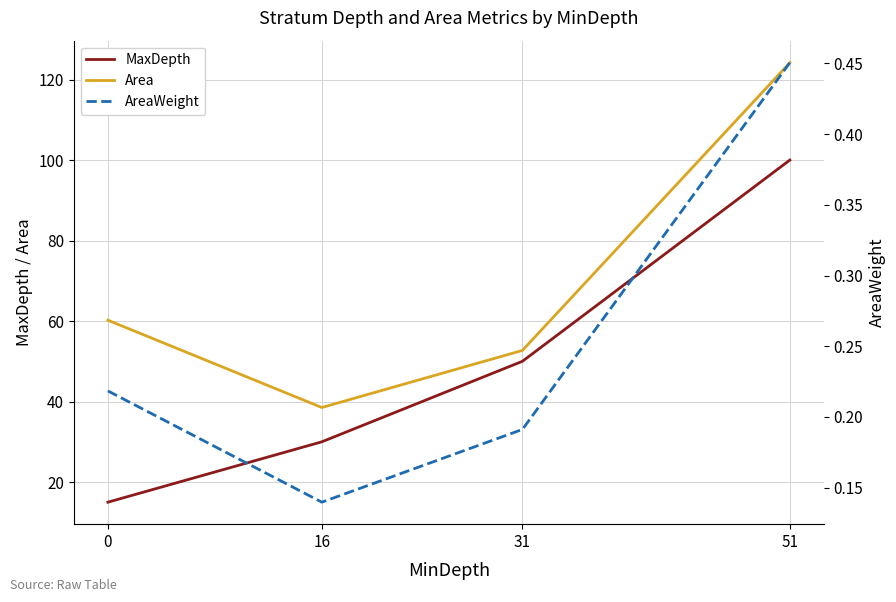

What is the approximate value of Area at 31?

52.7